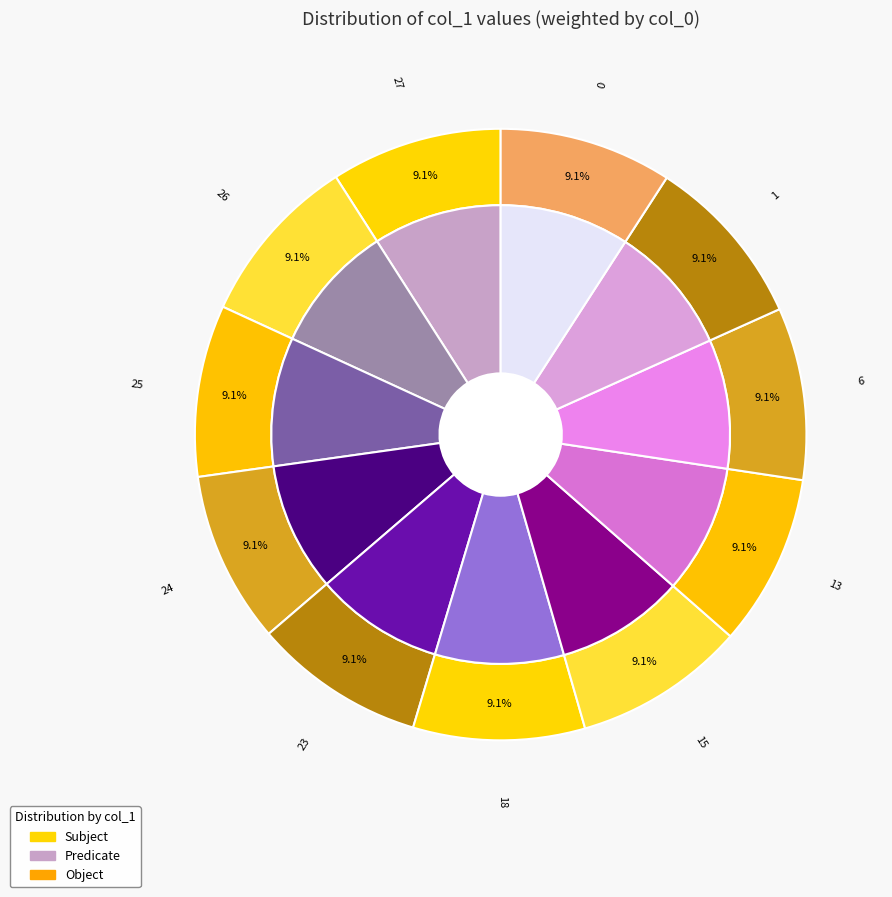

To the nearest percent, what portion does 26 represent?

9%